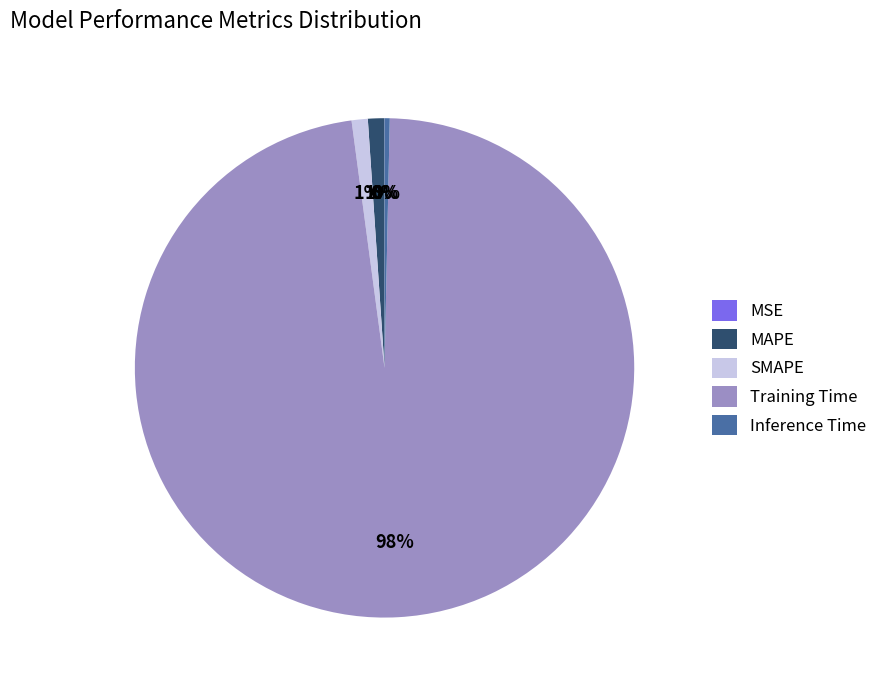

To the nearest percent, what is the combined percentage of Training Time and MAPE?

99%